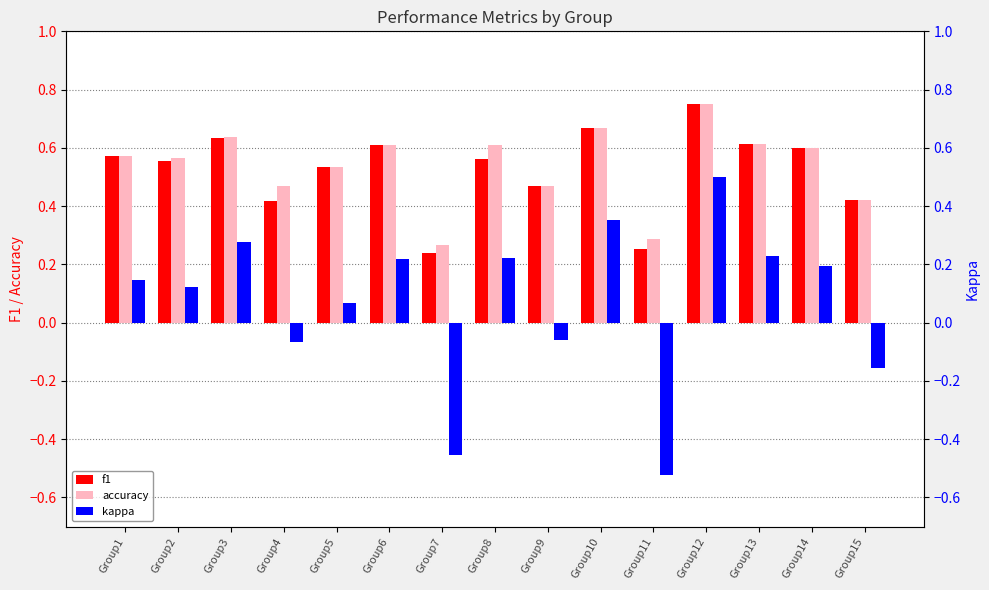

Does the chart contain any negative values?

Yes